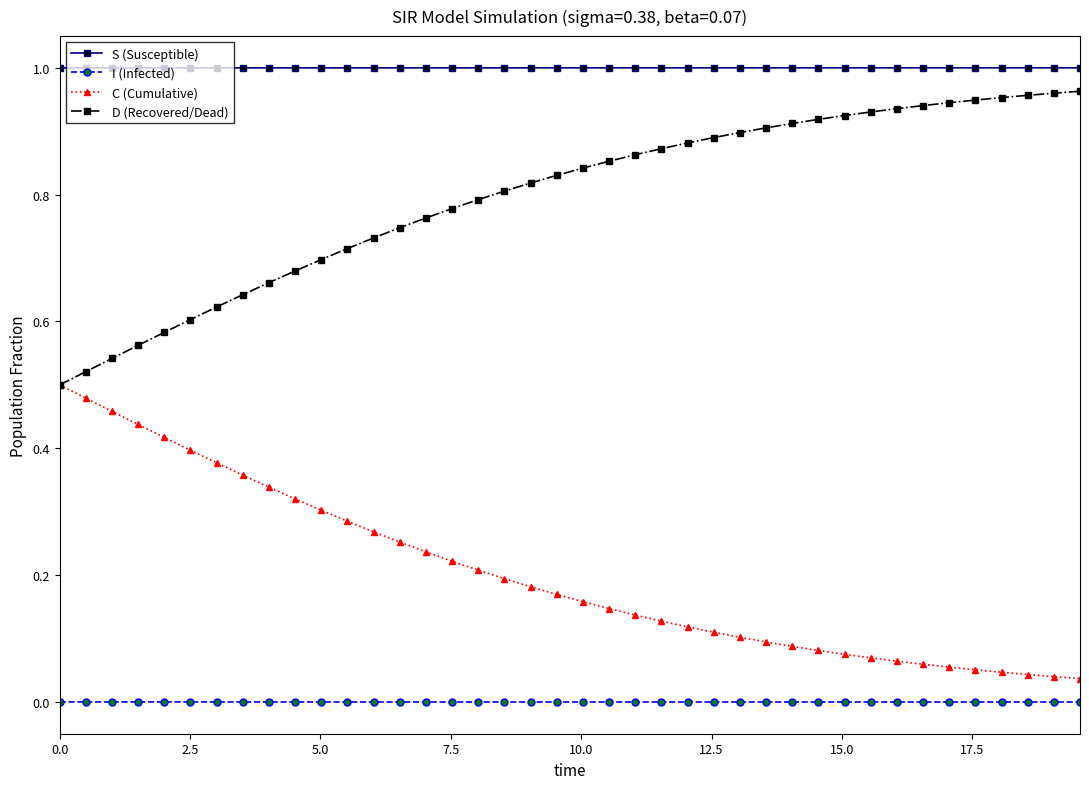

How many lines are shown in the chart?

4